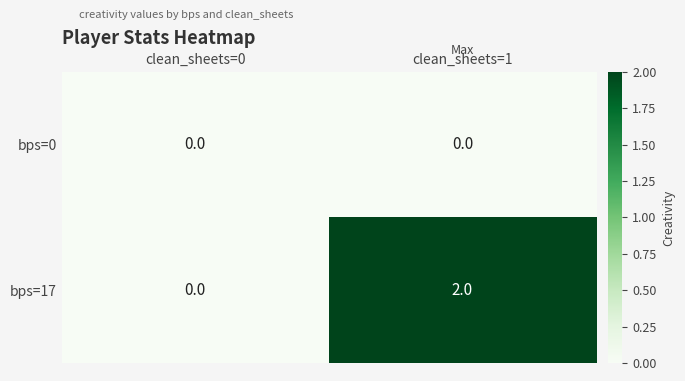

At which category does the chart reach its peak across all series?

clean_sheets=1